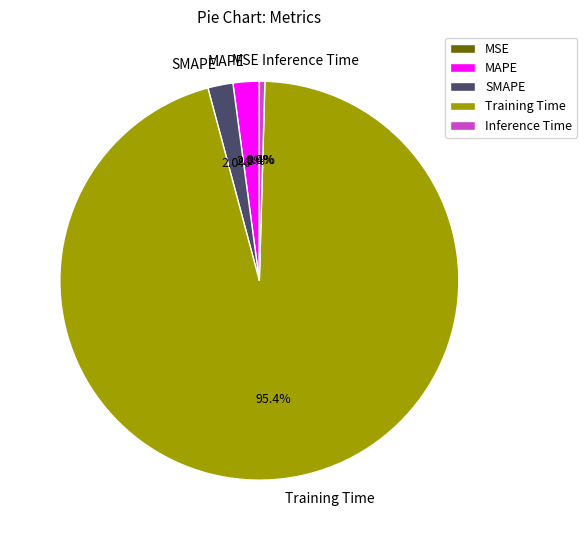

Which slice is the largest?

Training Time